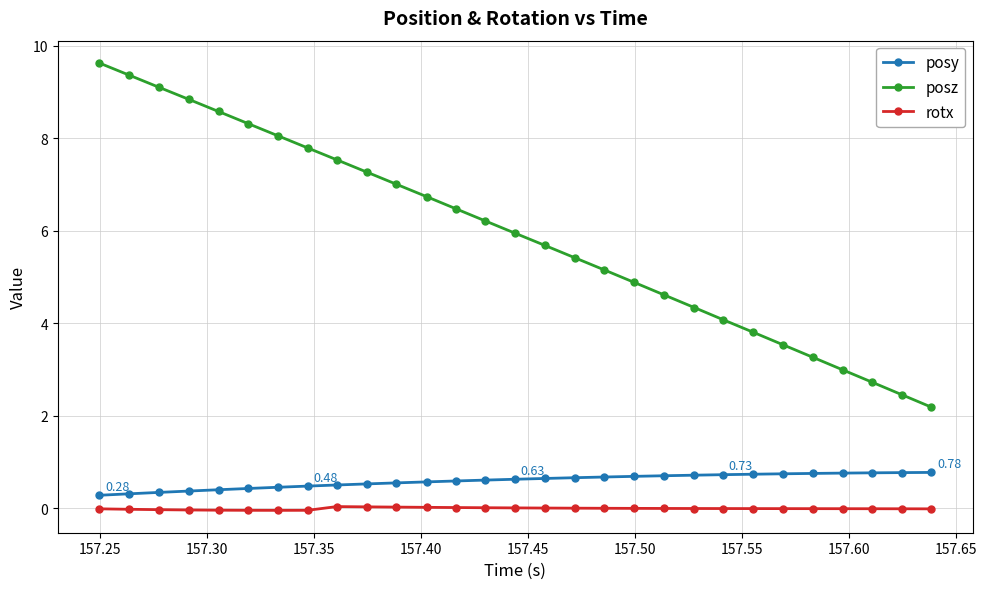

What is the average value of the posy series?

0.6